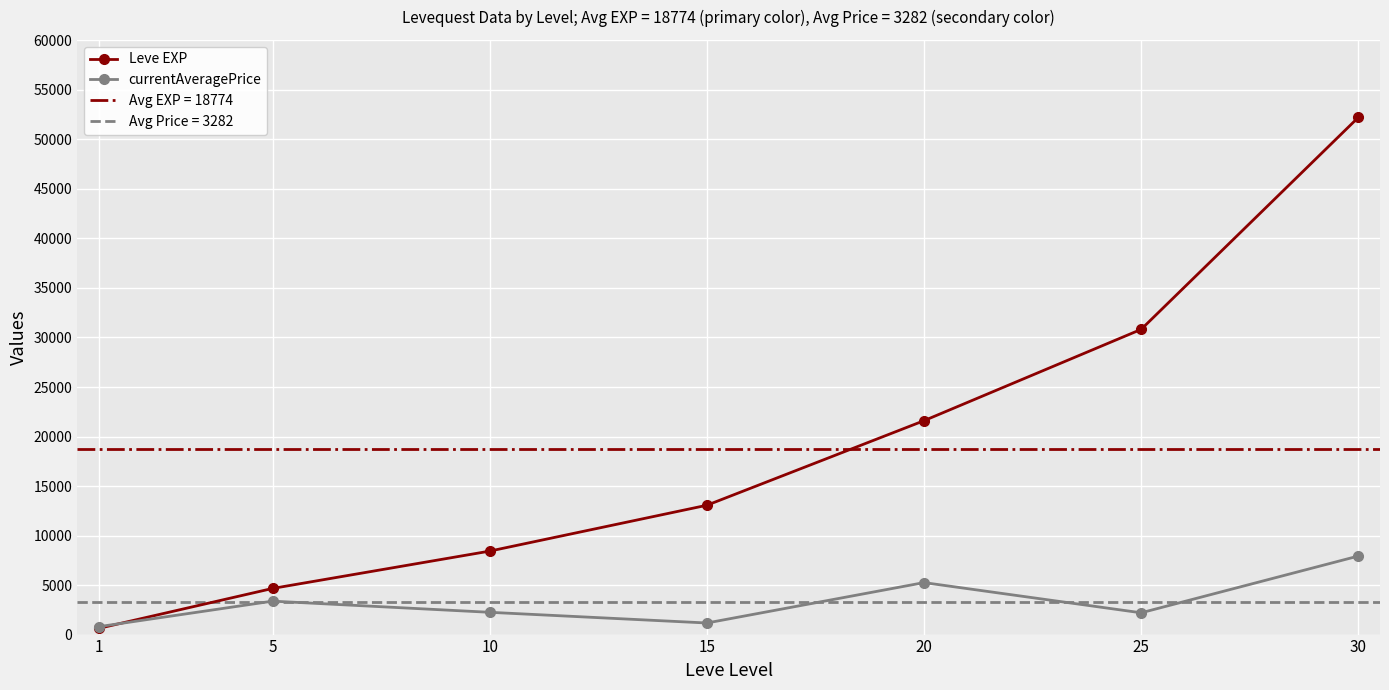

Which has a higher value, 15 or 20?

20